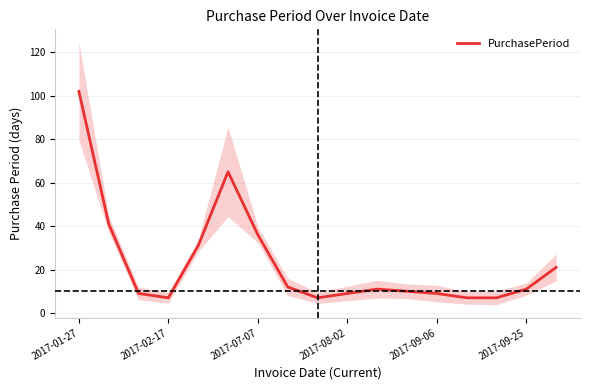

Count the number of data series in this chart.

1